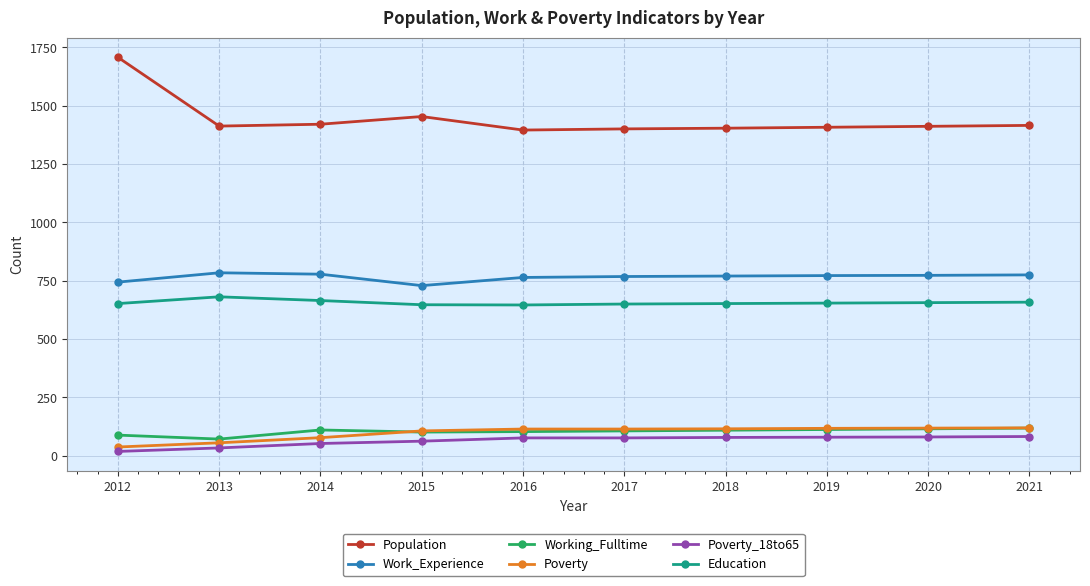

Which series has the widest spread of values?

Population